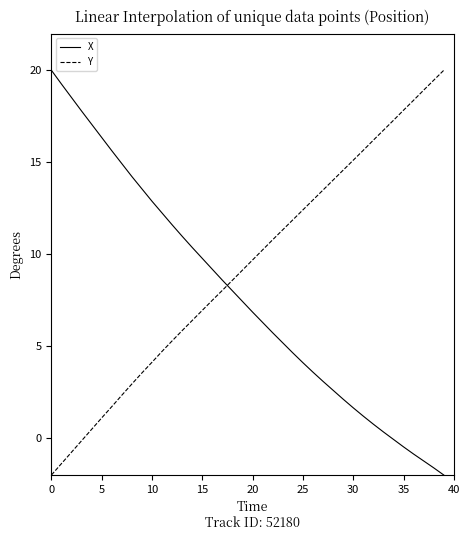

How many intersections are there between X and Y?

1